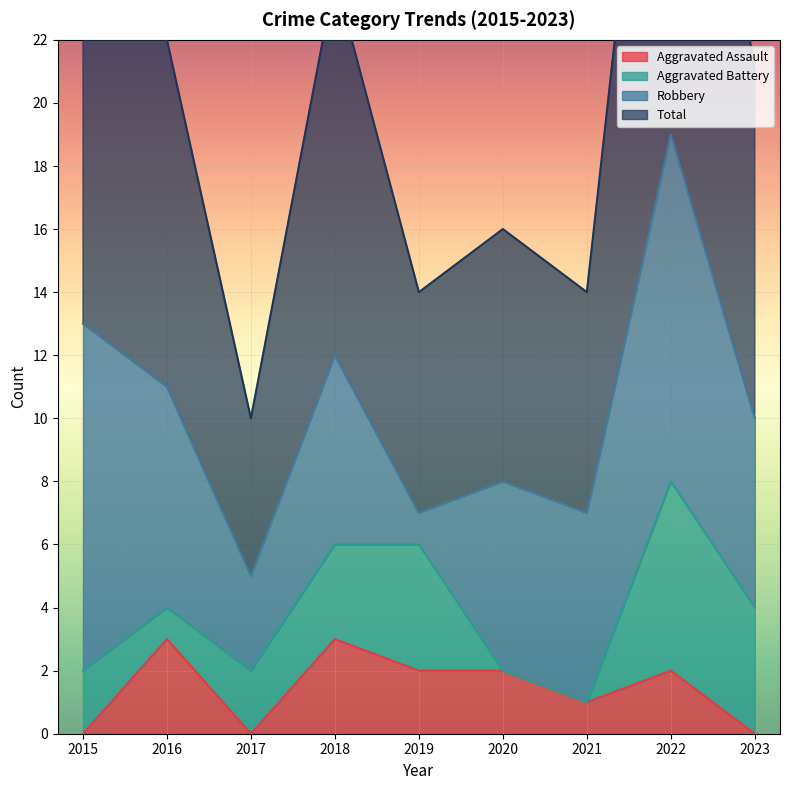

At how many categories does at least one series exceed 8?

9